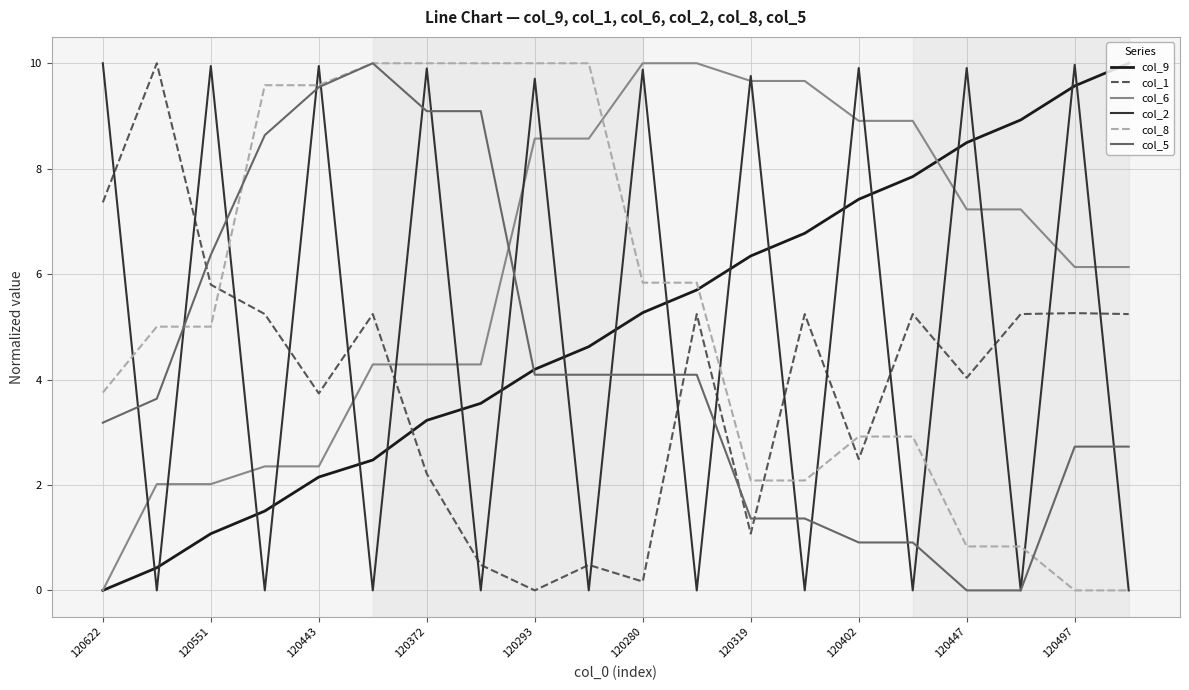

What are all the series names shown in the legend?

col_9, col_1, col_6, col_2, col_8, col_5